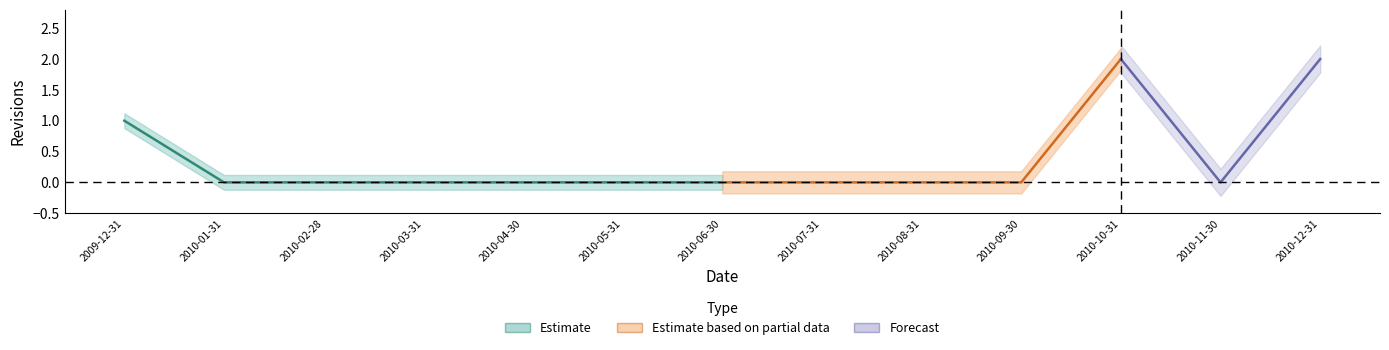

The chart shows a value of 2 at 2009-12-31. True or false?

False